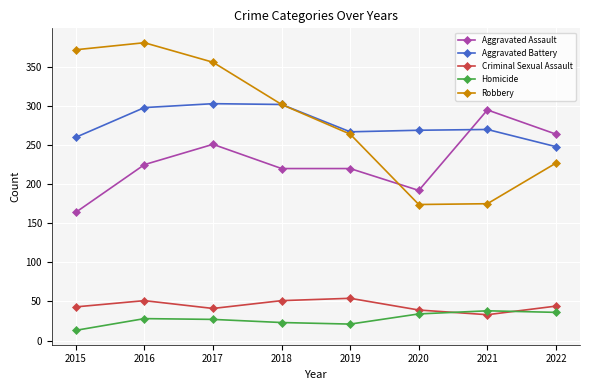

How many data points does each series have?

8